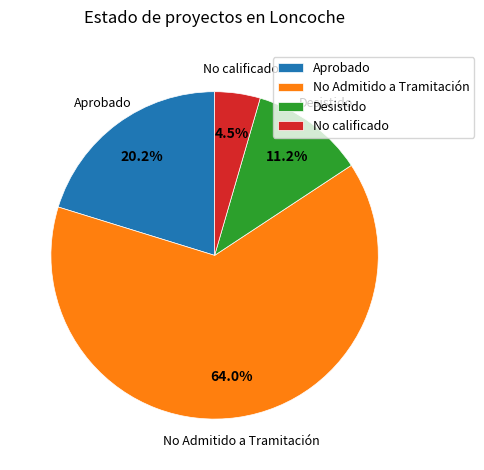

Combined, do No calificado and Aprobado account for over 50%?

No